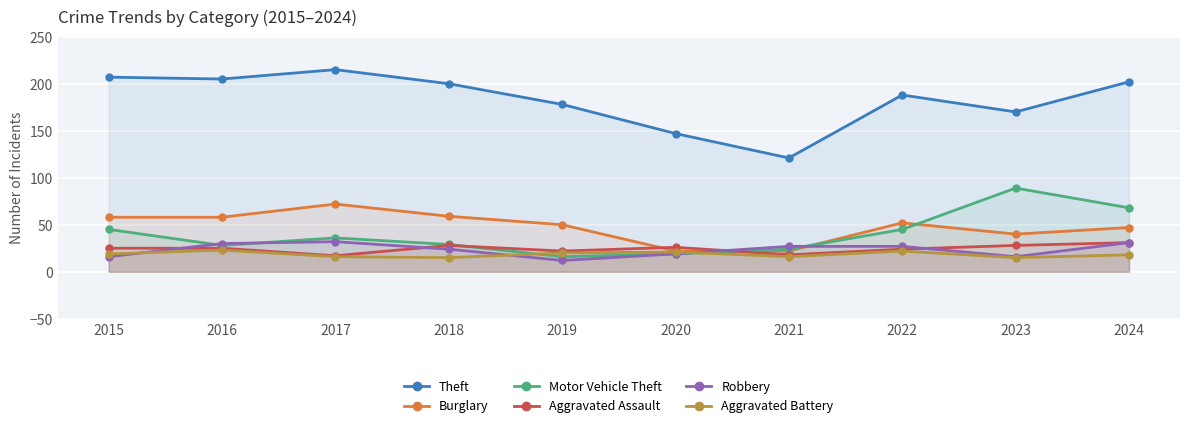

What is the value of the Aggravated Assault point at the 5th from the left?

22